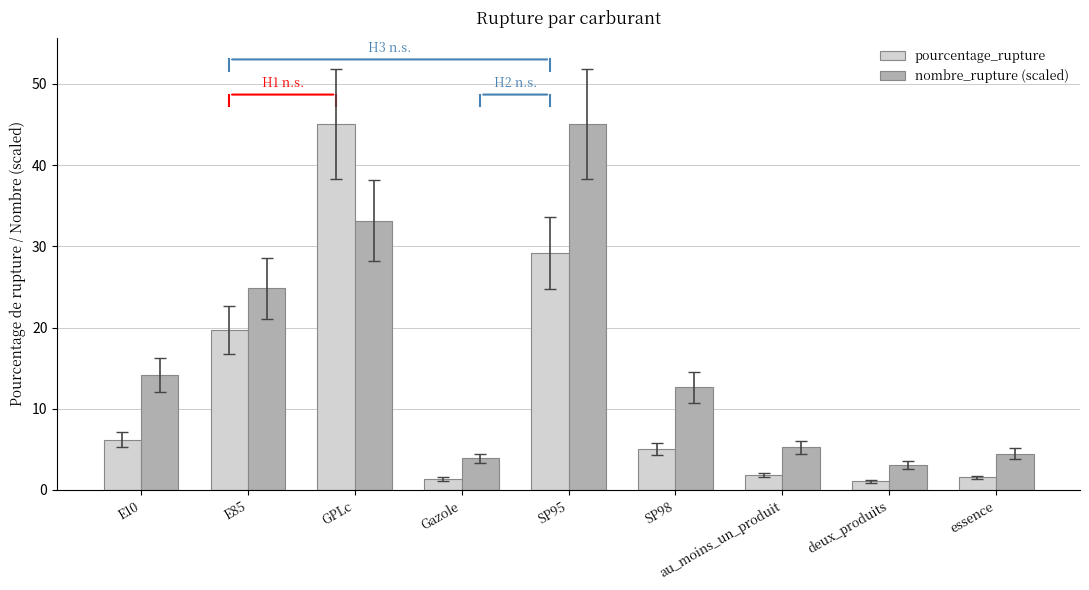

How many data points in nombre_rupture (scaled) are above 12?

5